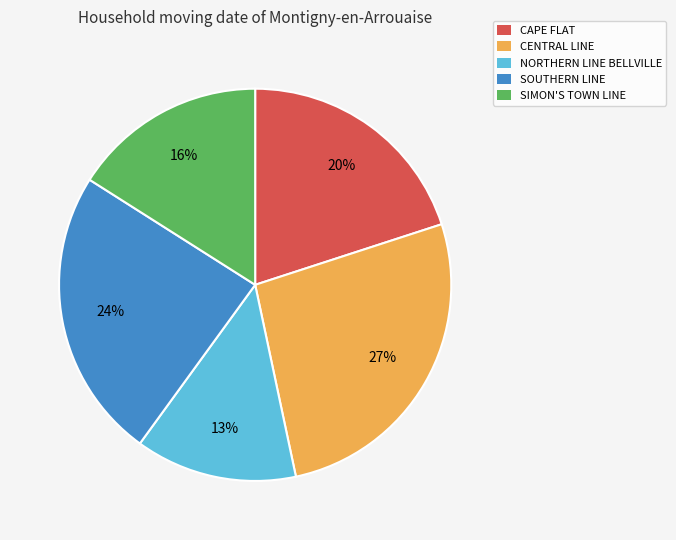

To the nearest percent, what percentage of the pie is SIMON'S TOWN LINE?

16%